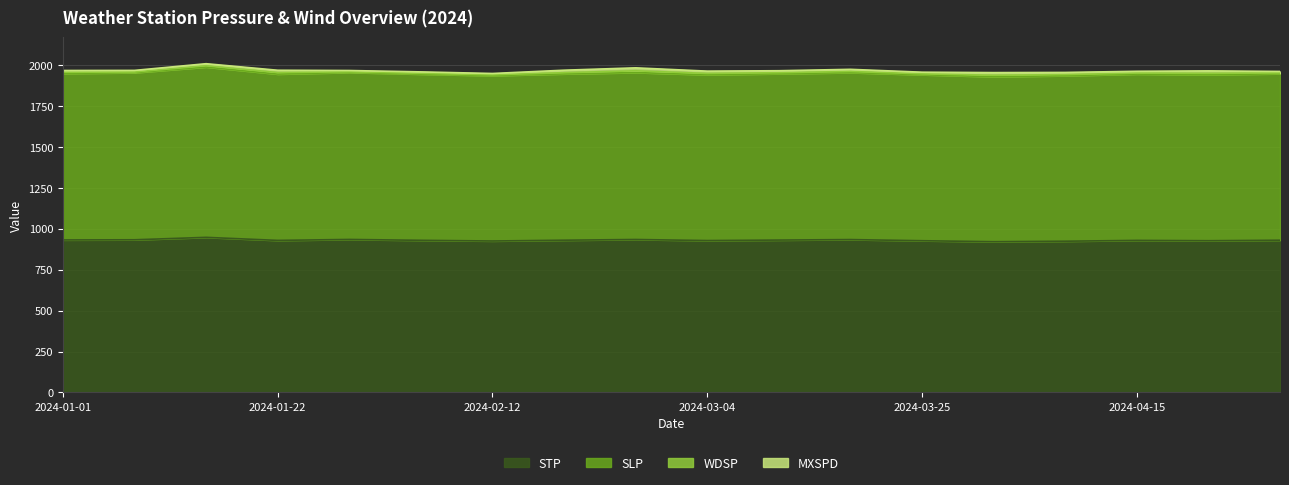

What is the total value across all series at 2024-01-22?

1970.4